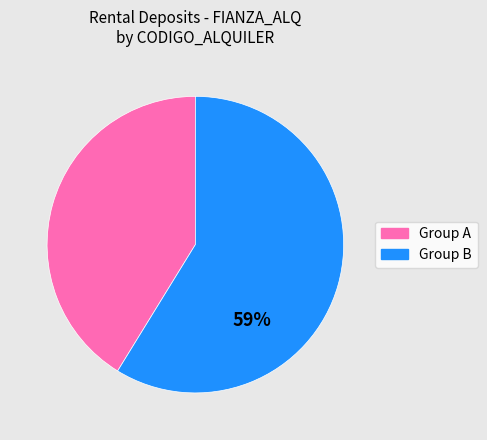

To the nearest percent, what is the difference between the largest and smallest slice percentages?

18%